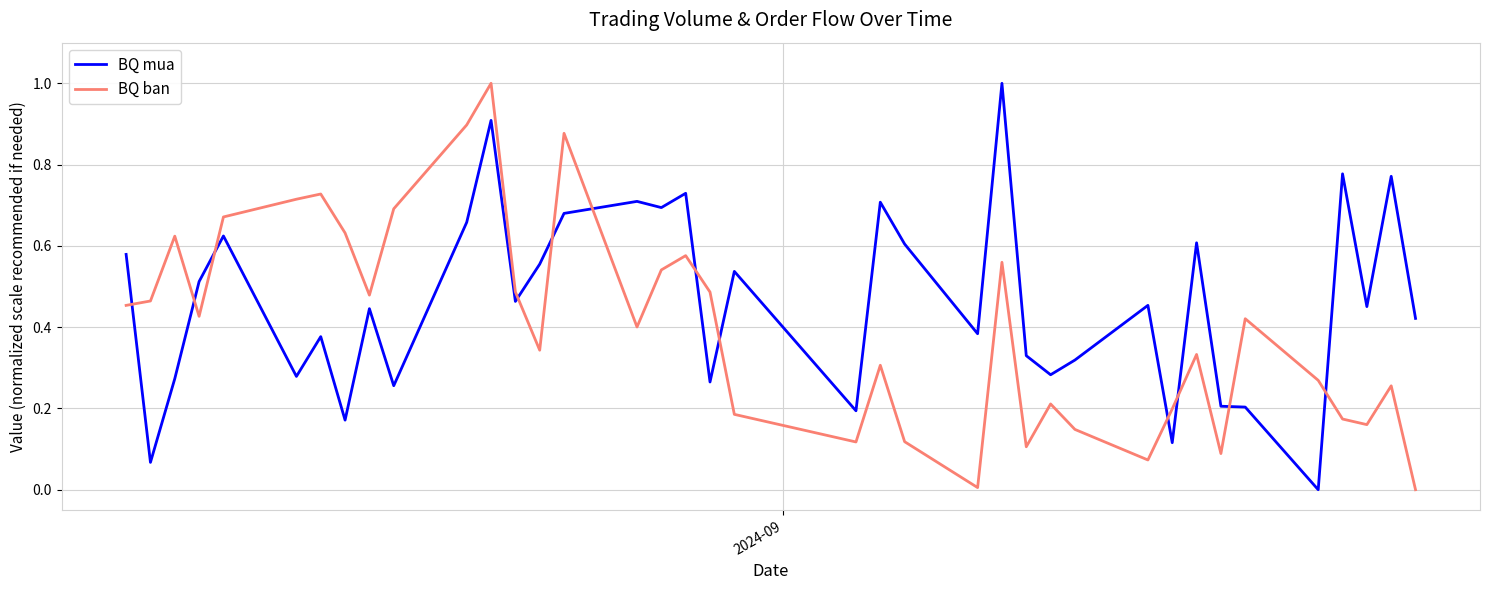

Which series ends up on top after the final intersection of BQ mua and BQ ban?

BQ mua